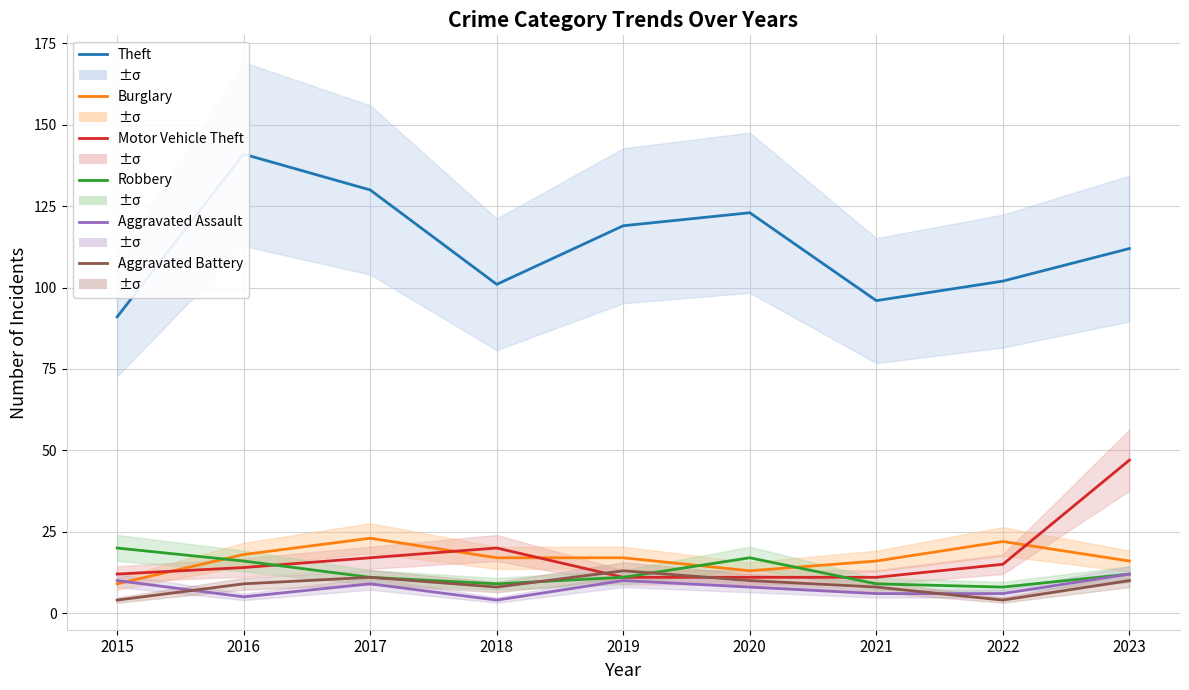

Rank the categories by Aggravated Battery value from lowest to highest.

2015, 2022, 2018, 2021, 2016, 2020, 2023, 2017, 2019